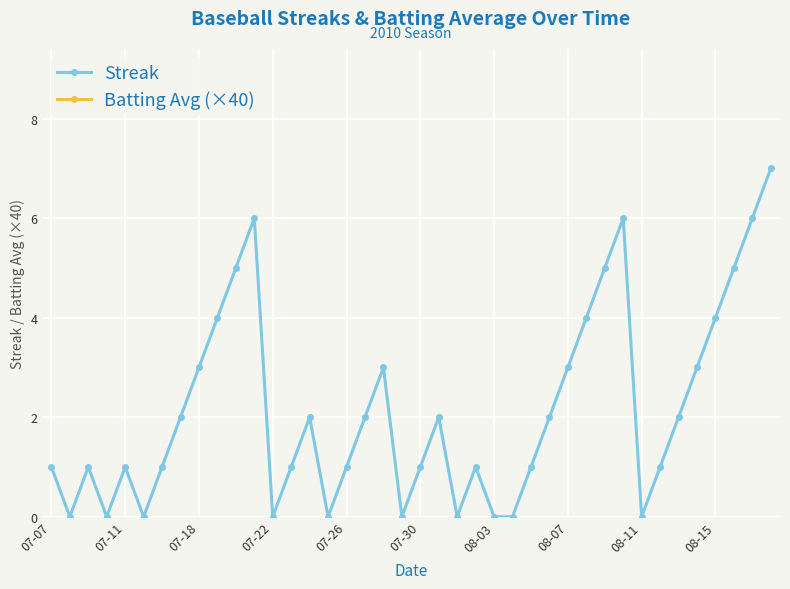

List the series in order of their peak value, highest first.

Batting Avg (×40), Streak